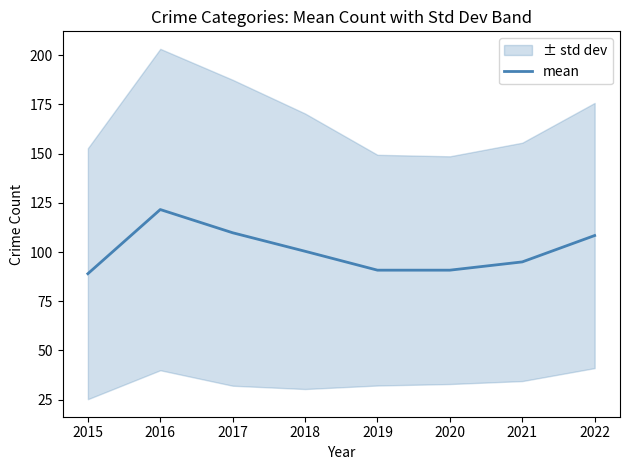

What is the minimum value shown in the chart?

89.0